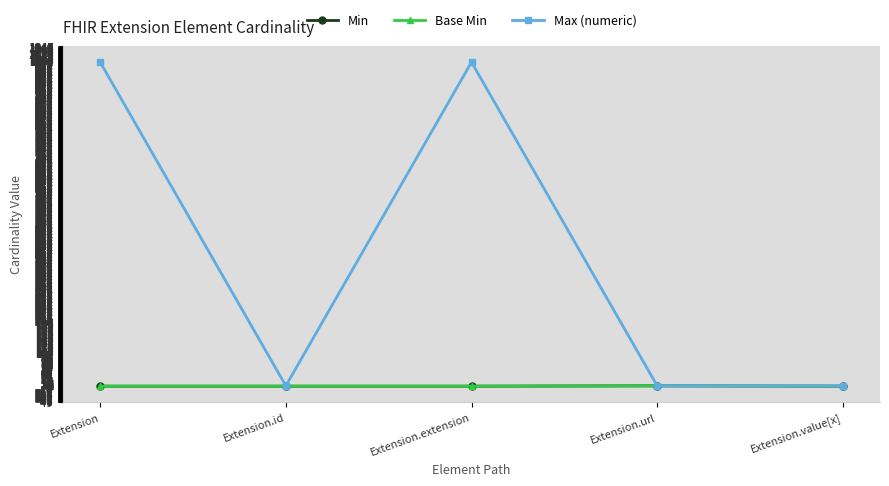

Is this an area chart (filled region under the line)?

No